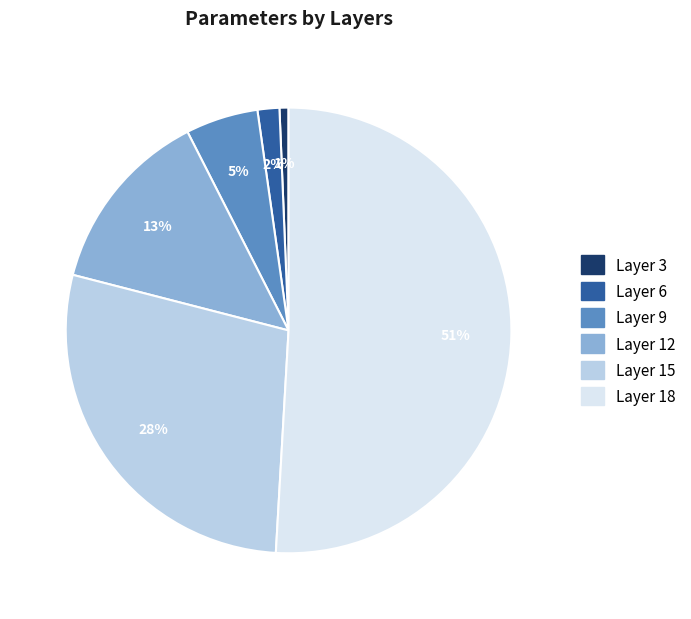

Is it true that Layer 15 is 28% of the pie?

True